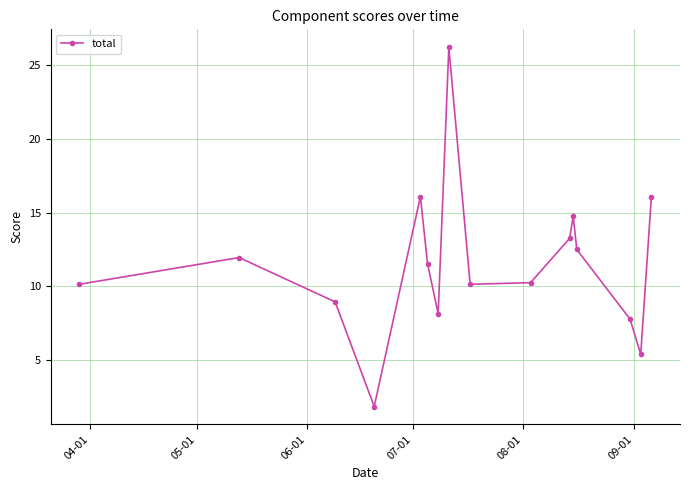

What is the sum of all values?

185.0